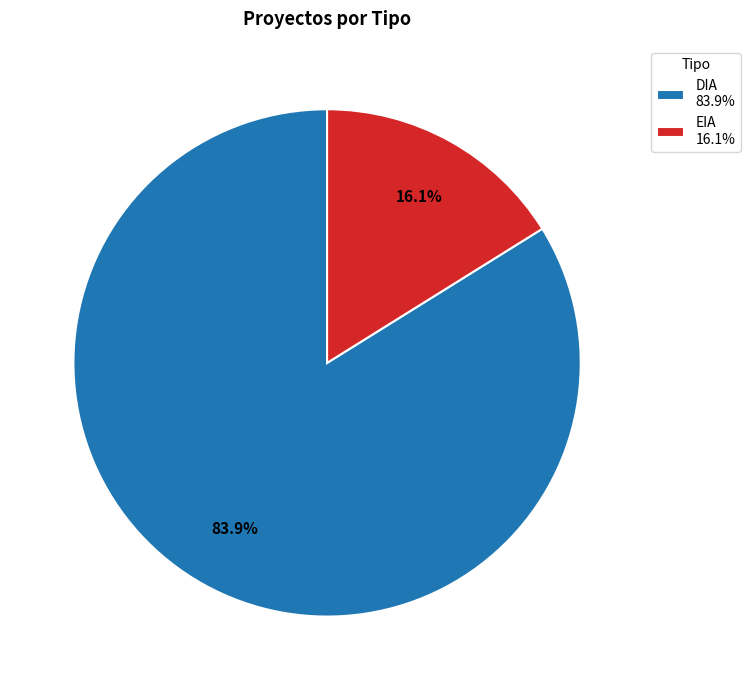

What is the majority slice?

DIA